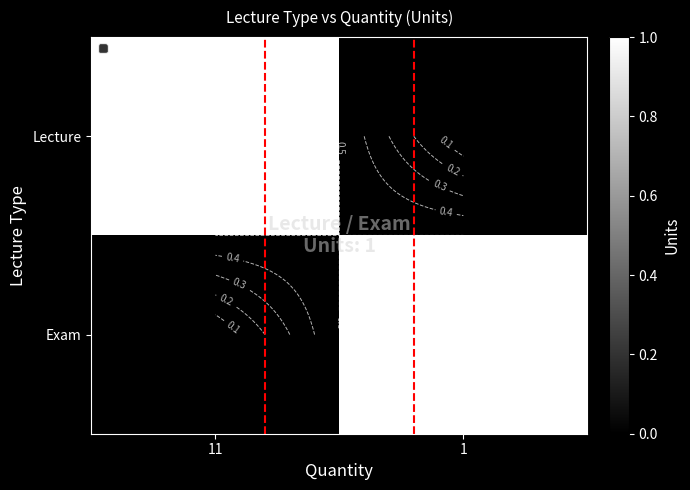

Is it true that Exam equals 2 at 1?

False